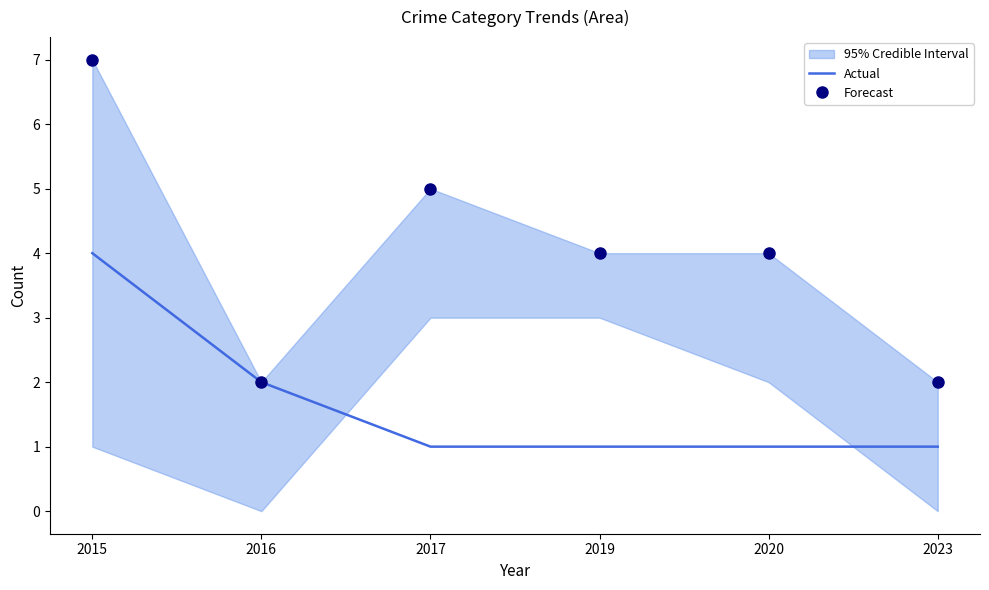

True or false: Actual has a value of 0 at 2023.

False